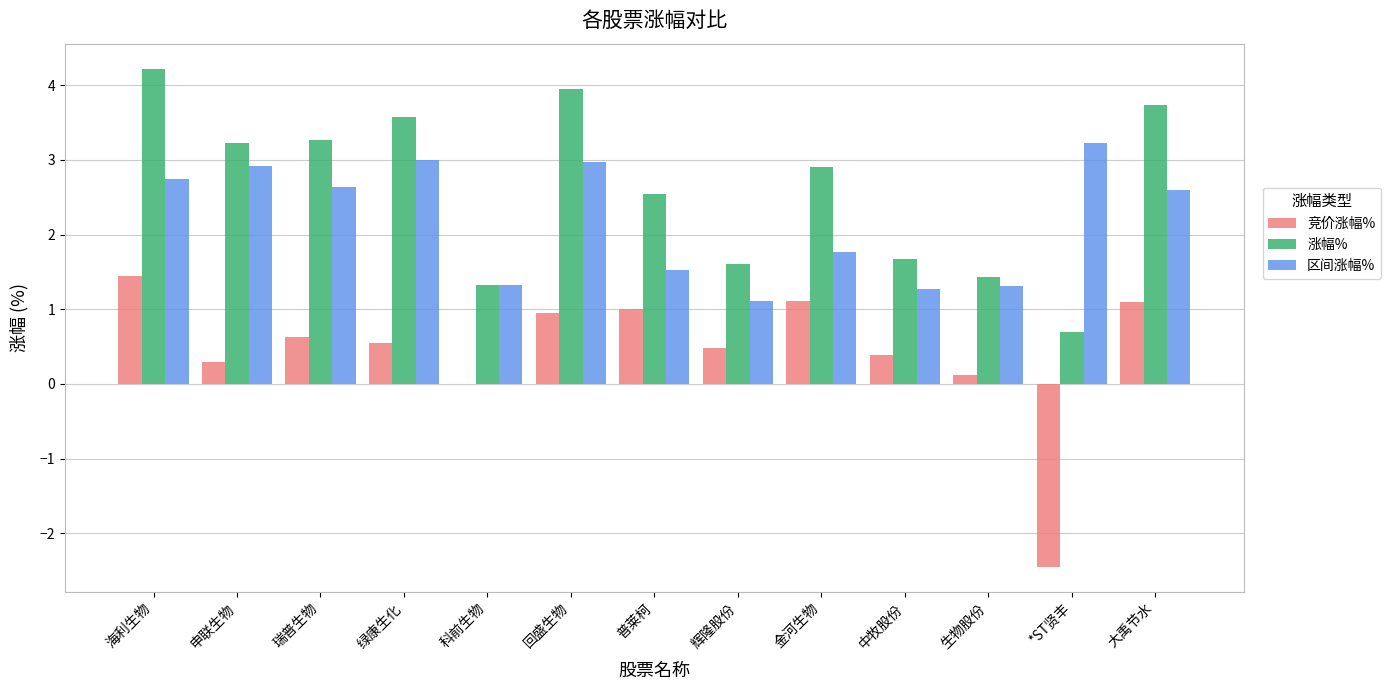

The value of 涨幅% at 大禹节水 is 3.7. True or false?

True